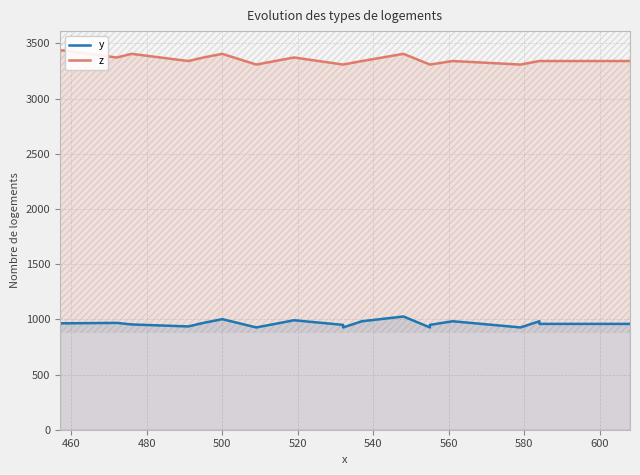

At how many categories does at least one series exceed 1562?

20